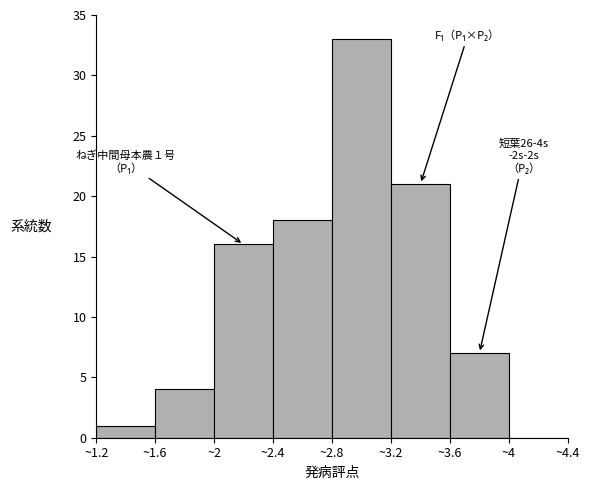

Which range on the x-axis has the tallest bar?

2.8 to 3.2